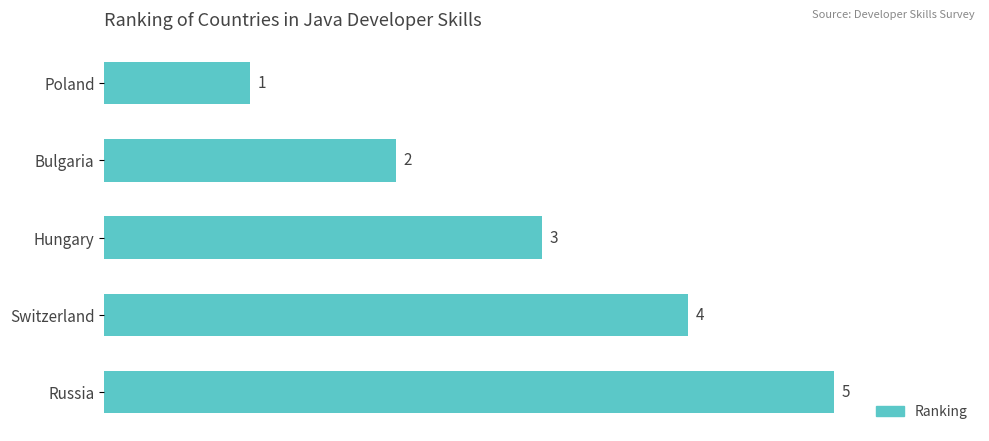

Are the bars grouped side by side (vs. stacked)?

No